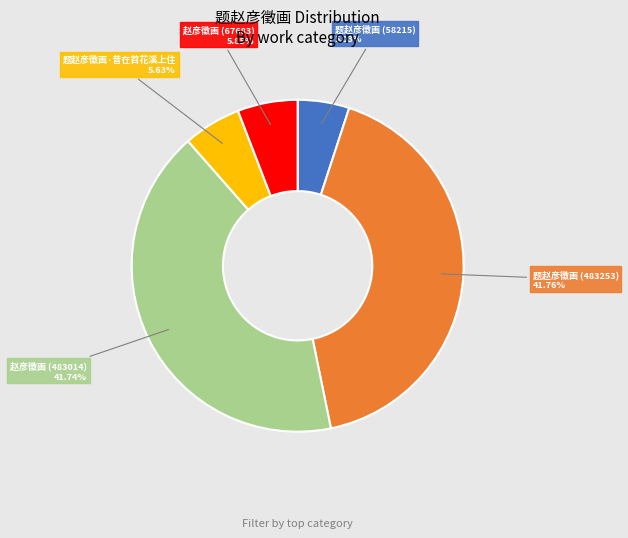

Is there a majority slice in this chart?

No